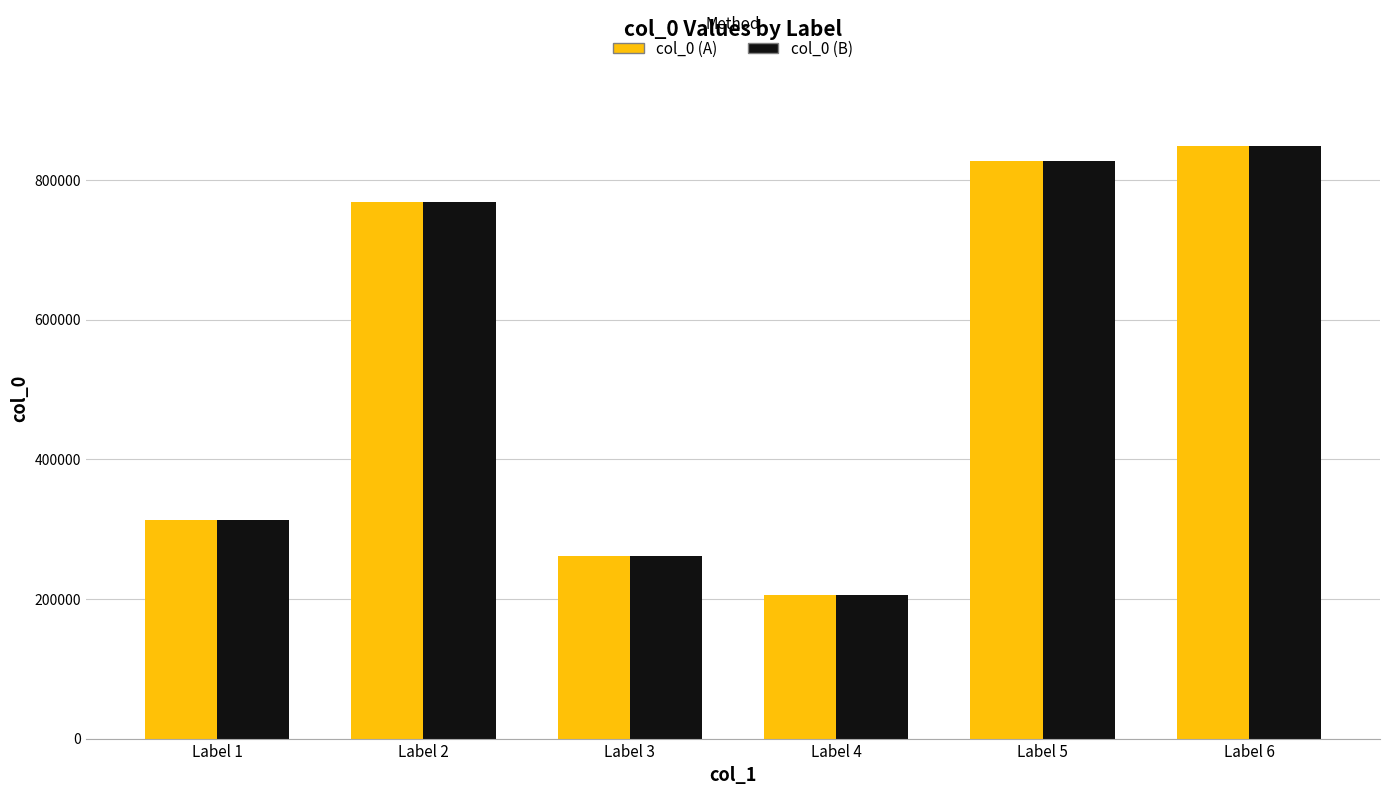

The value of col_0 (B) at Label 1 is 313371. True or false?

True